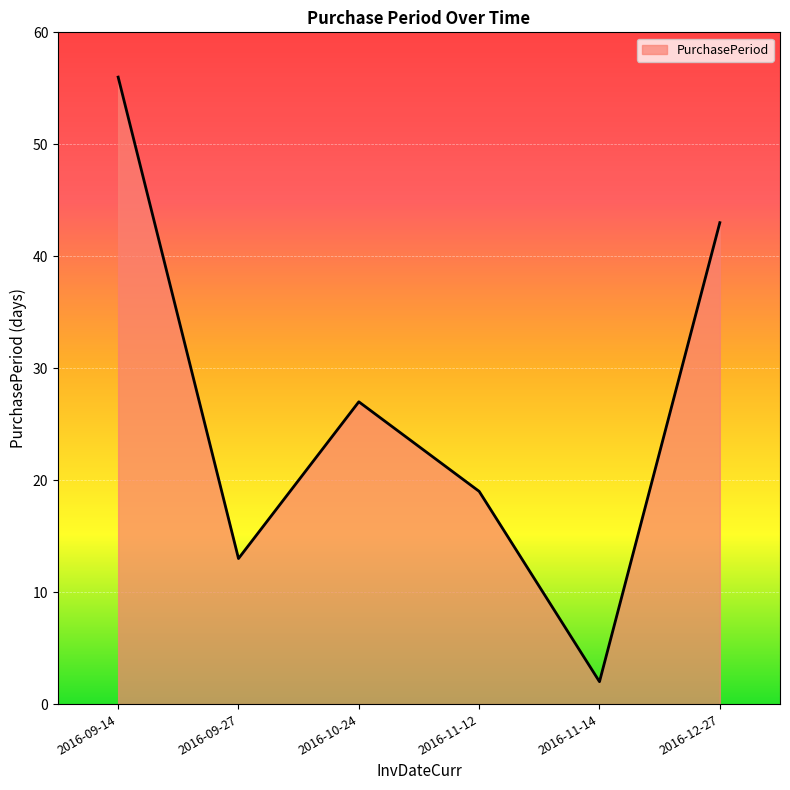

List the labels in order of value, smallest first.

2016-11-14, 2016-09-27, 2016-11-12, 2016-10-24, 2016-12-27, 2016-09-14